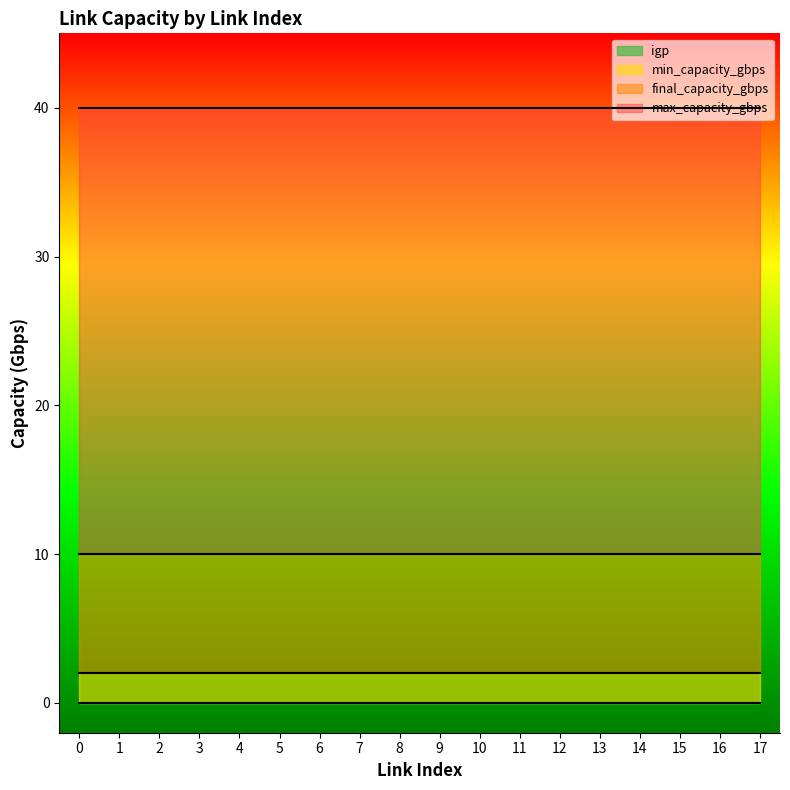

The max_capacity_gbps series shows 9 at 14. True or false?

False